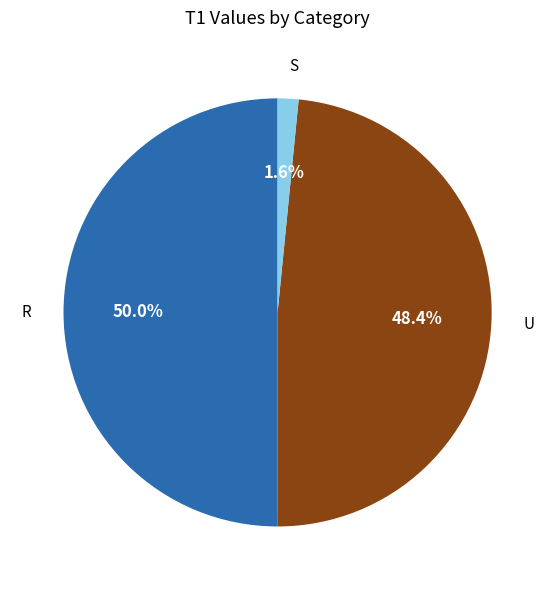

Between S and R, which is larger?

R